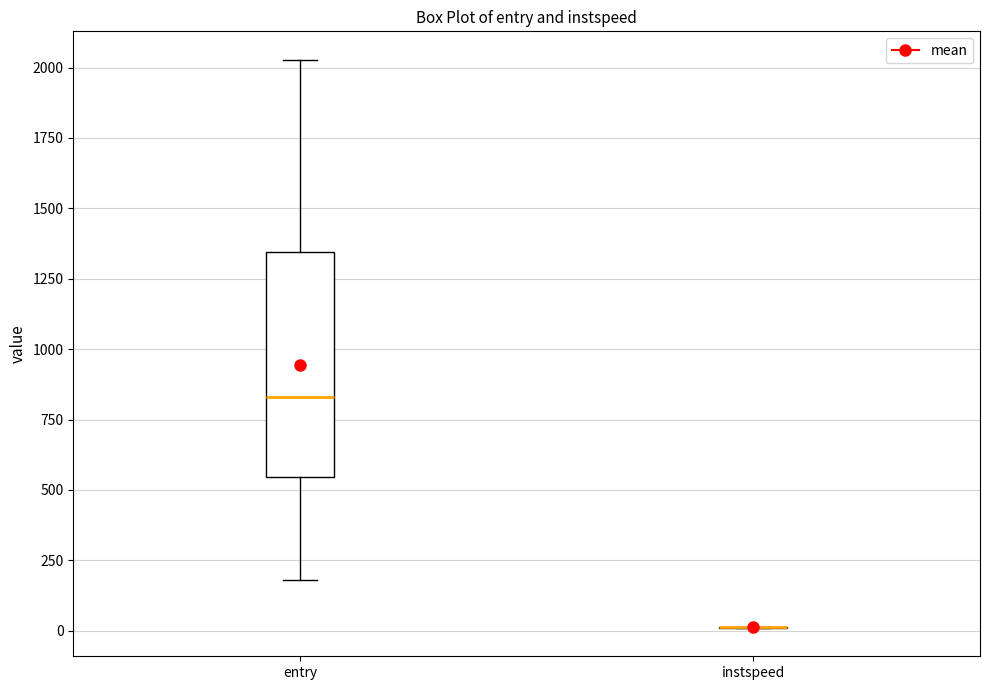

Comparing the boxes themselves (not the whiskers), which one is the tallest?

entry